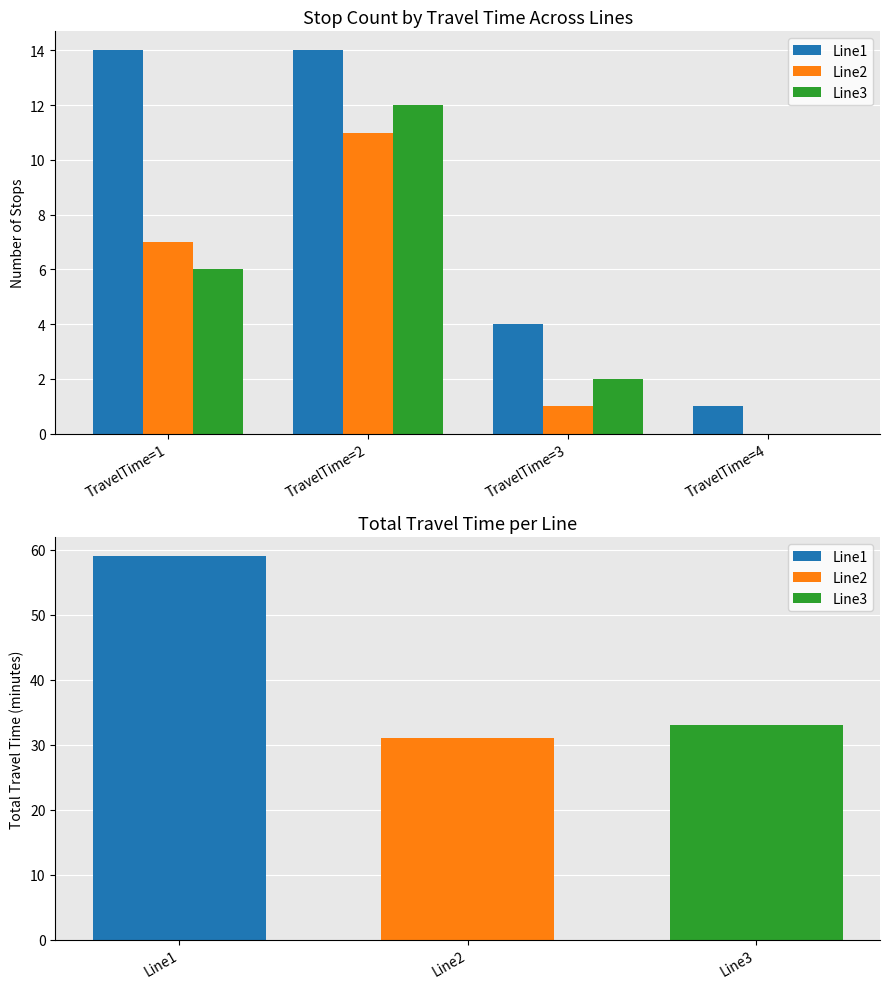

What is the value of the Line1 bar at the 2nd from the left?

14